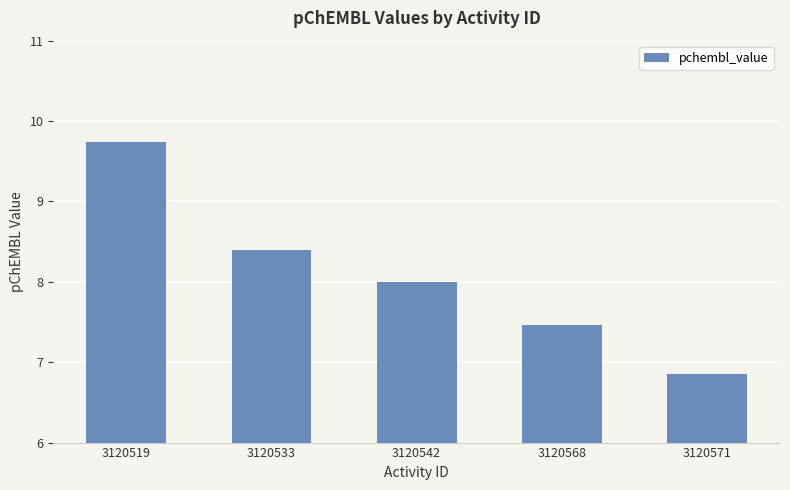

At which category does the chart reach its minimum across all series?

3120571